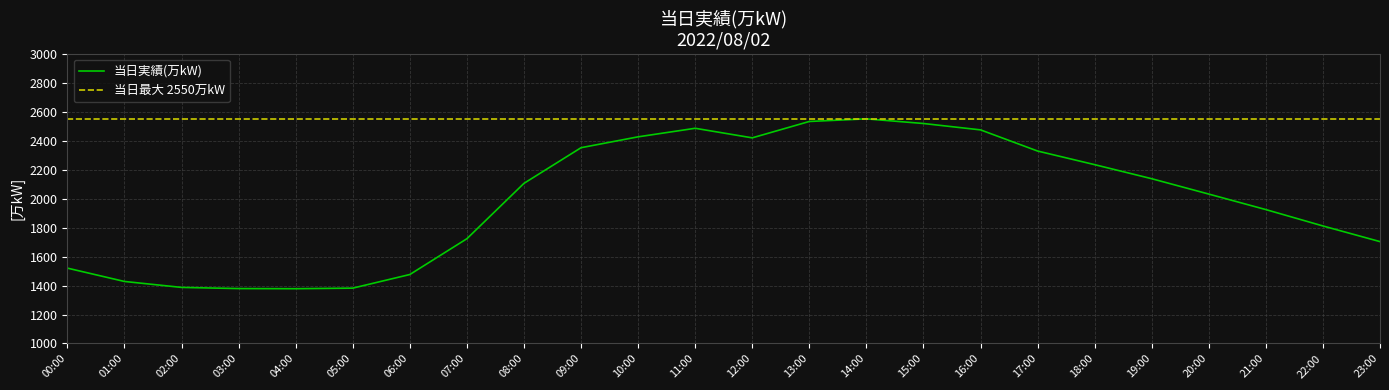

True or false: the data shows 2105 at 08:00.

True